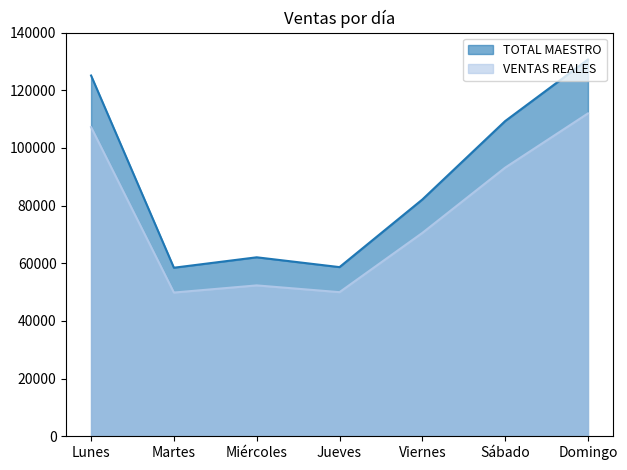

True or false: TOTAL MAESTRO and VENTAS REALES cross at least once.

False